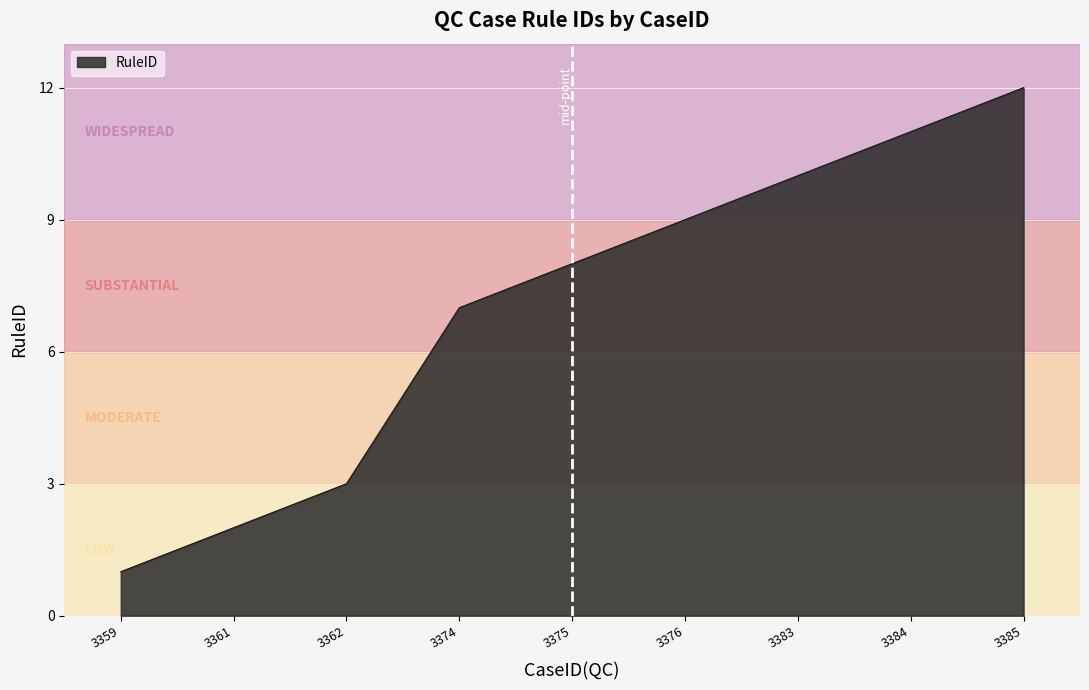

Is it true that the value at 3359 is 1?

True